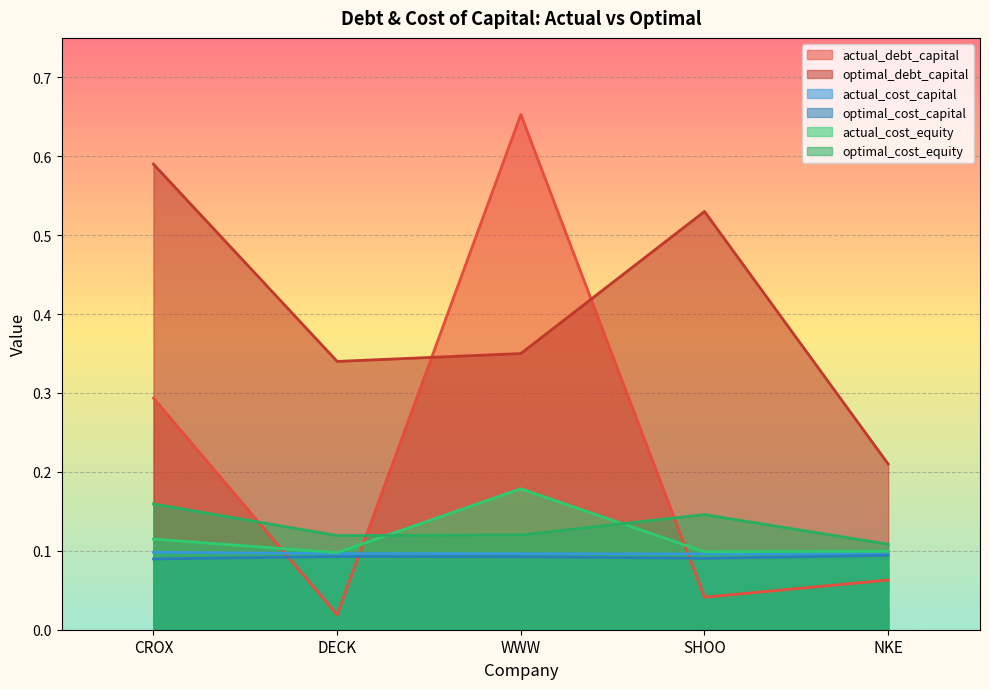

Reading left to right, list all the values displayed in this chart.

actual_debt_capital: 0.3	0.0	0.7	0.0	0.1
optimal_debt_capital: 0.6	0.3	0.3	0.5	0.2
actual_cost_capital: 0.1	0.1	0.1	0.1	0.1
optimal_cost_capital: 0.1	0.1	0.1	0.1	0.1
actual_cost_equity: 0.1	0.1	0.2	0.1	0.1
optimal_cost_equity: 0.2	0.1	0.1	0.1	0.1